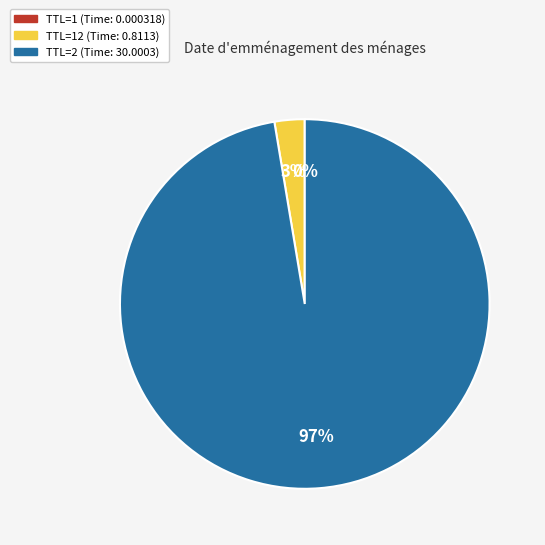

To the nearest percent, what is the difference between the largest and smallest slice percentages?

97%